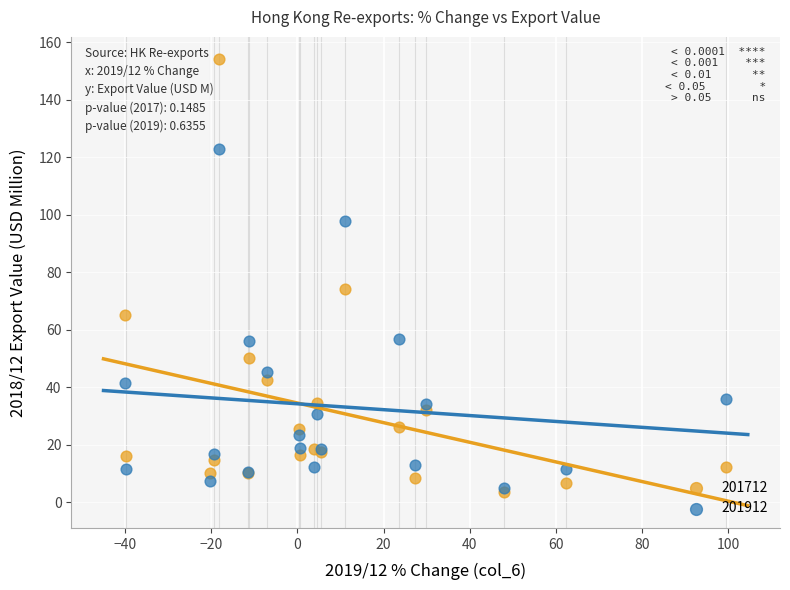

Across all series, what Y value is closest to 78?

74.1